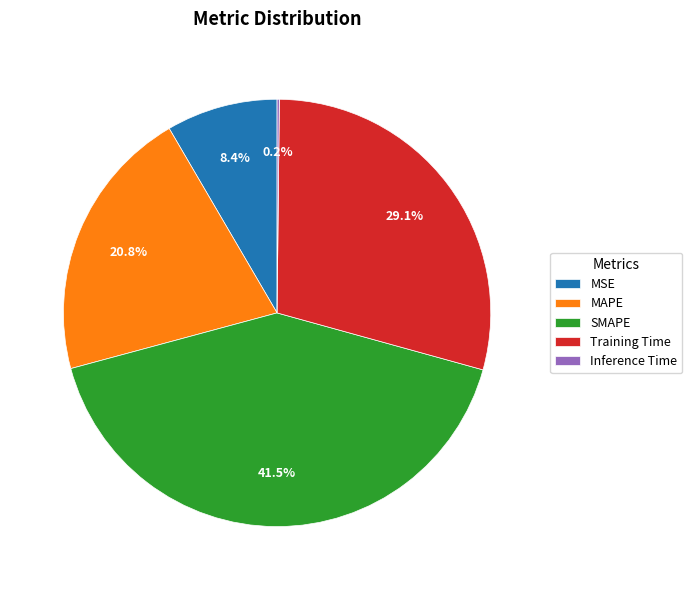

What is the largest slice in the pie chart?

SMAPE